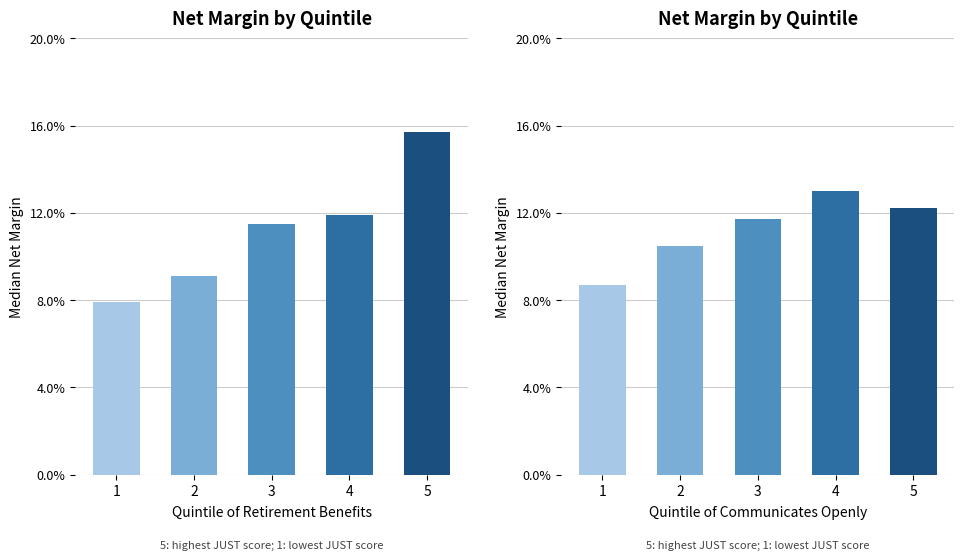

Rank the categories by value from highest to lowest.

4, 5, 3, 2, 1